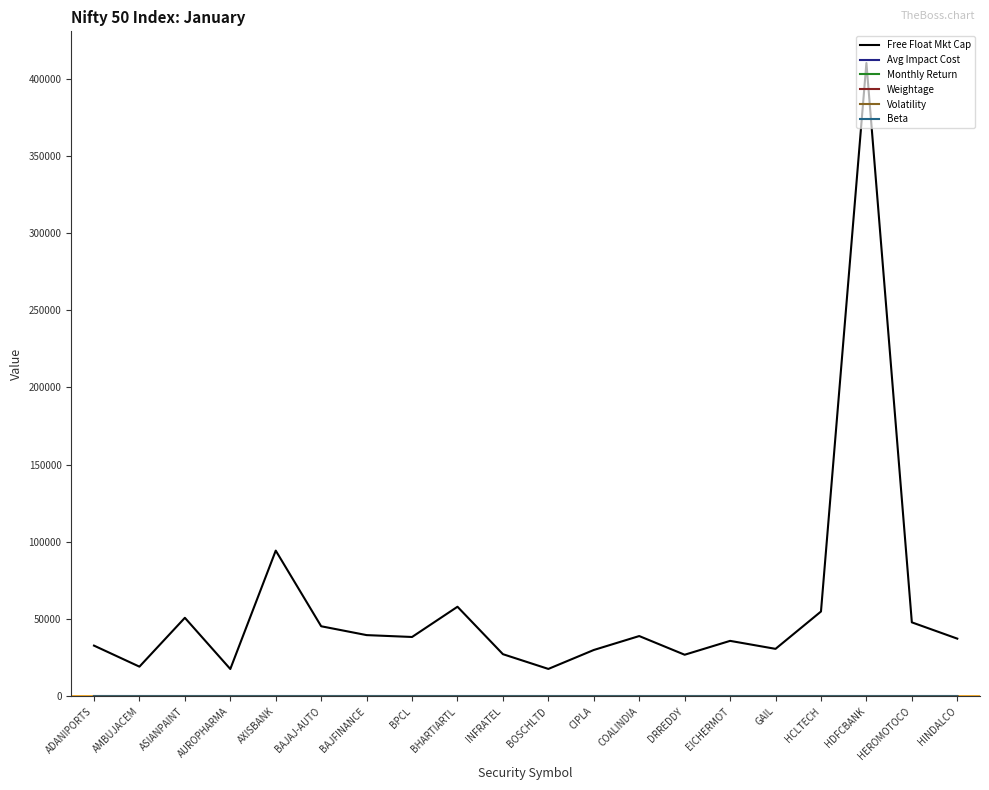

Which series has the largest range (max minus min)?

Free Float Mkt Cap